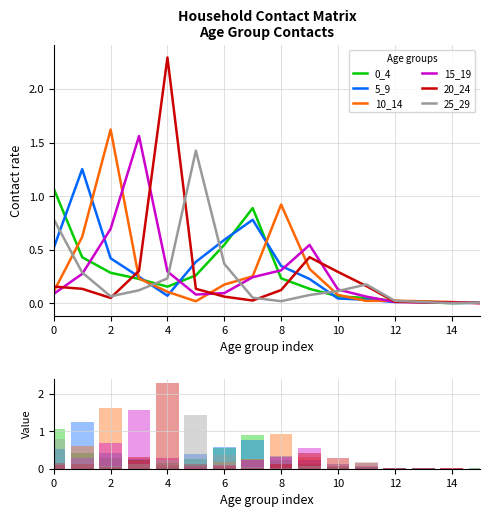

What is the difference between the maximum and minimum values in the 25_29 series?

1.4